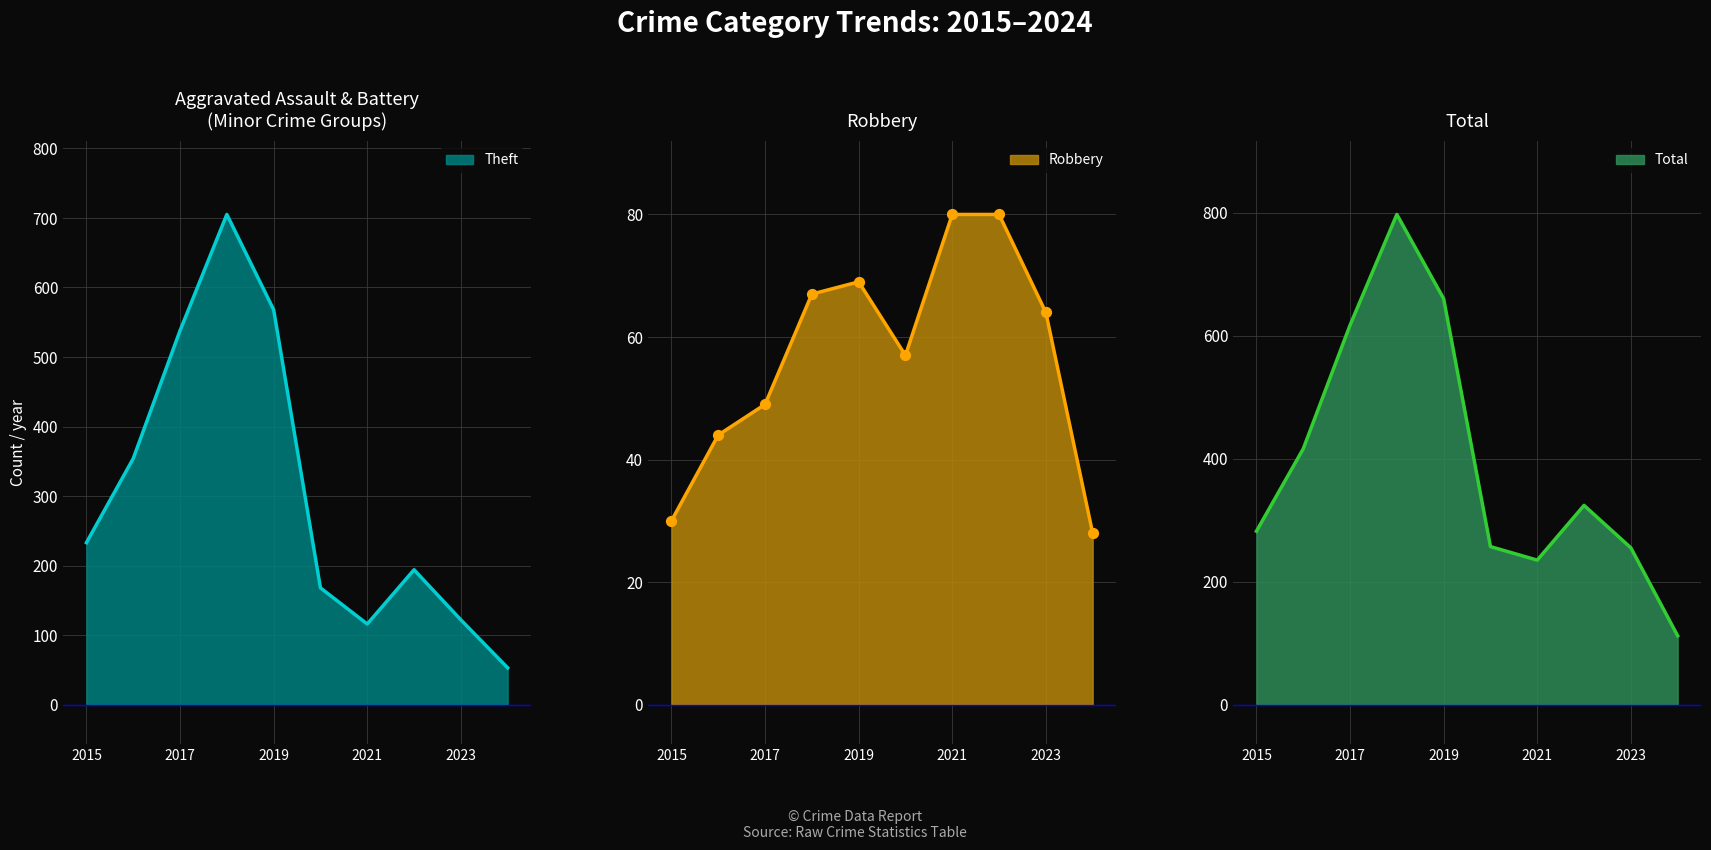

Is the value of Total at 2017 greater than the value of Theft at 2020?

Yes